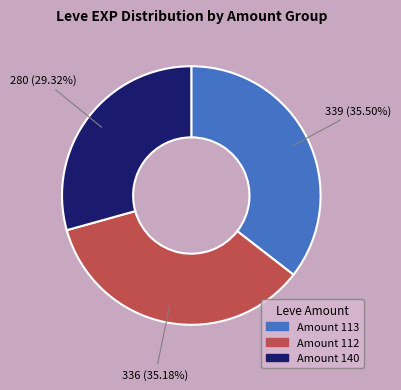

To the nearest percent, what is the difference between the largest and smallest slice percentages?

6%